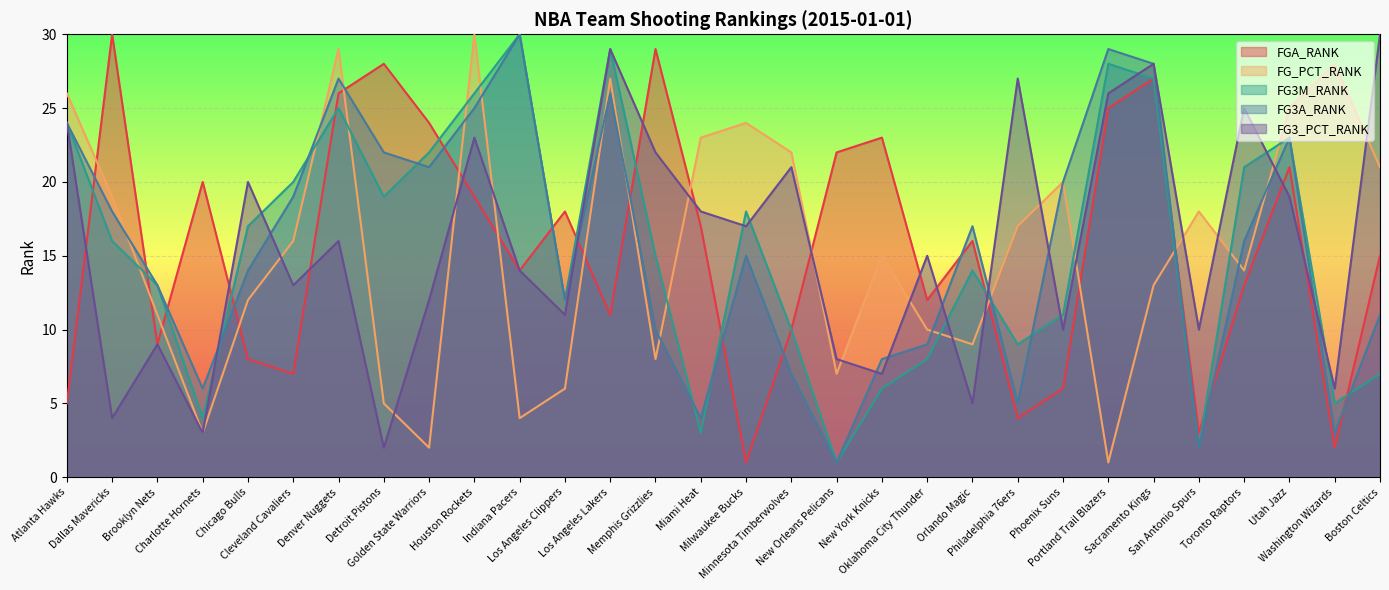

What is the difference between the highest and lowest values at Washington Wizards?

26